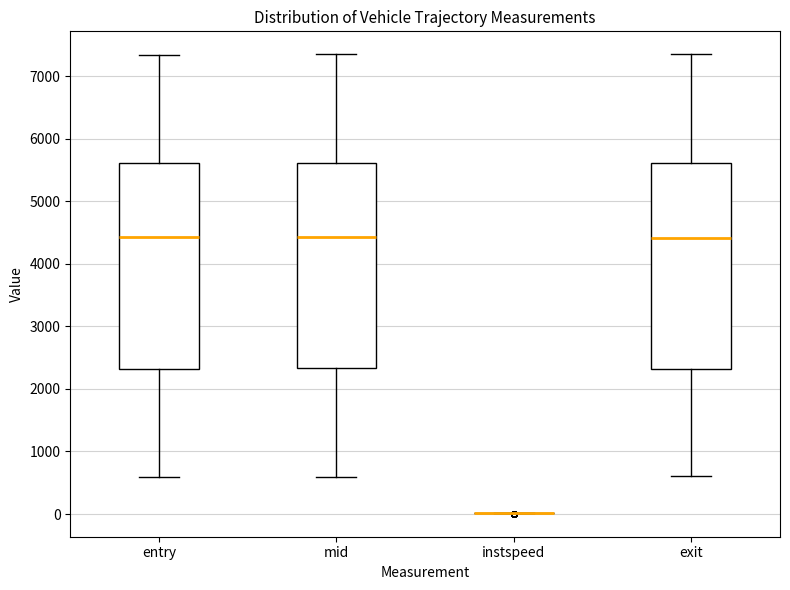

Reading left to right, read every box against the y-axis: the position of its median line, the range the box covers, and the ends of its whiskers. The values are not printed on the chart, so give them approximately, as read against the axis.

entry: median 4400, box 2300 to 5600, whiskers 600 to 7300
mid: median 4400, box 2300 to 5600, whiskers 600 to 7300
instspeed: box collapsed to a line at 0, whiskers 0 to 0
exit: median 4400, box 2300 to 5600, whiskers 600 to 7300